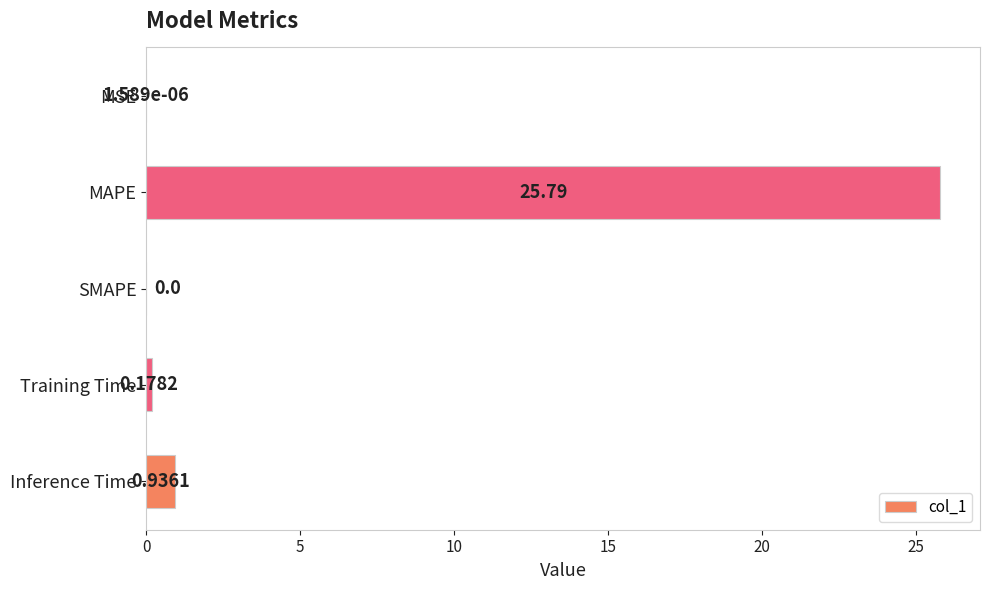

Which category has the highest value across all series?

MAPE